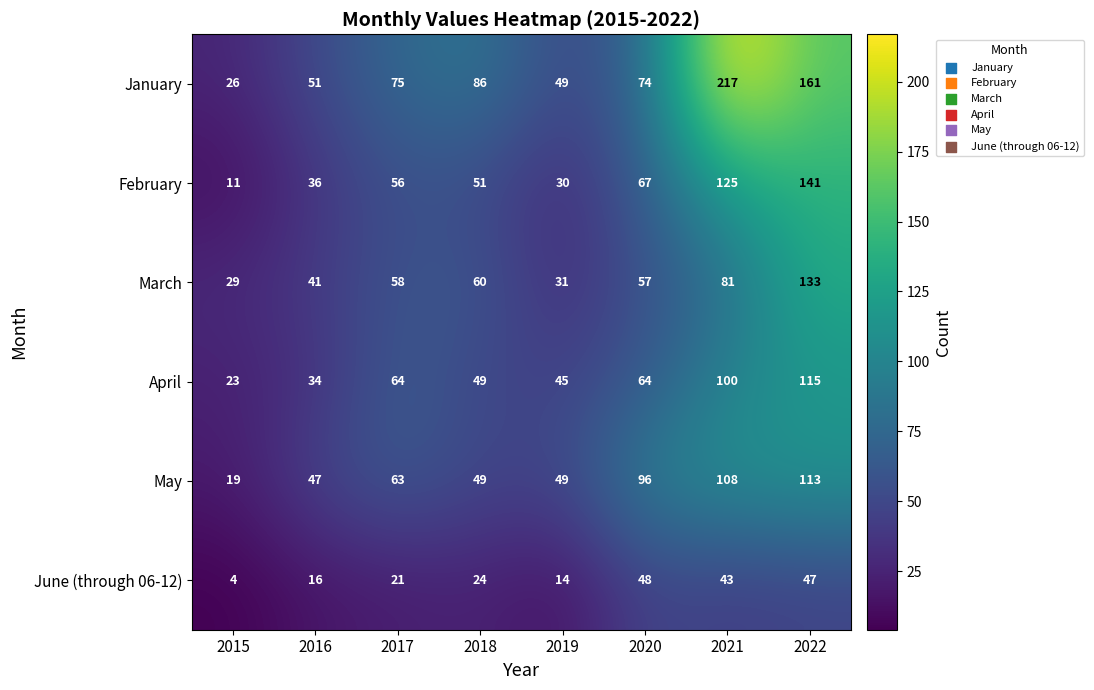

Rank the categories by June (through 06-12) value from highest to lowest.

2020, 2022, 2021, 2018, 2017, 2016, 2019, 2015